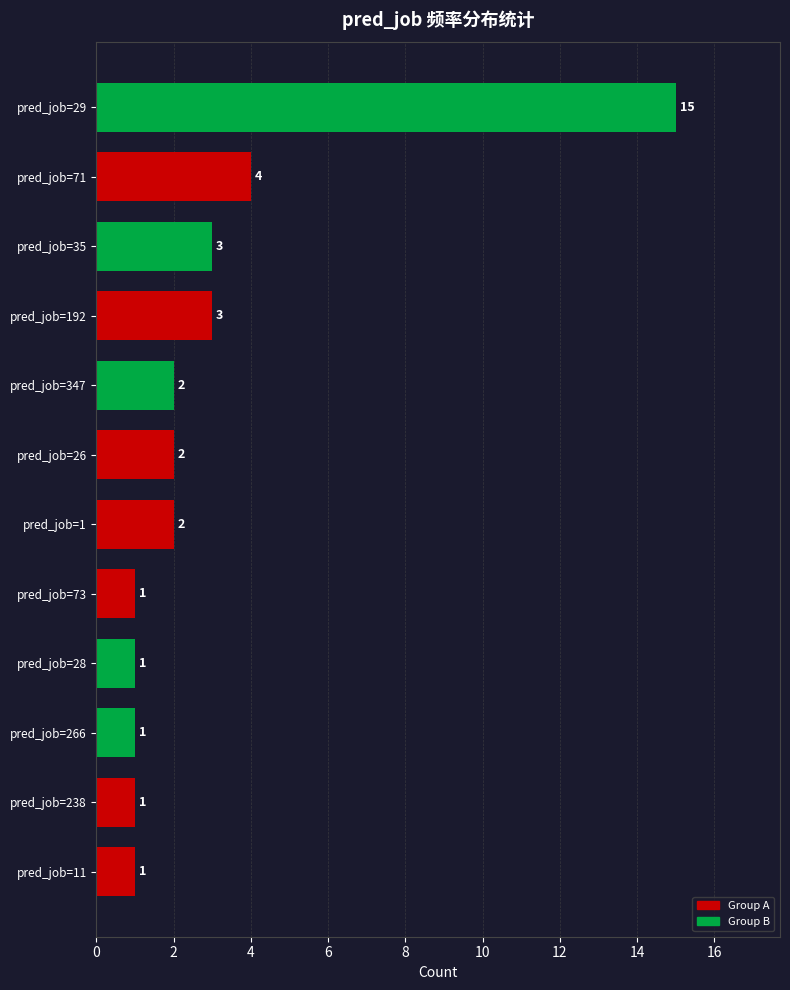

What is the difference between the maximum and second lowest values?

14